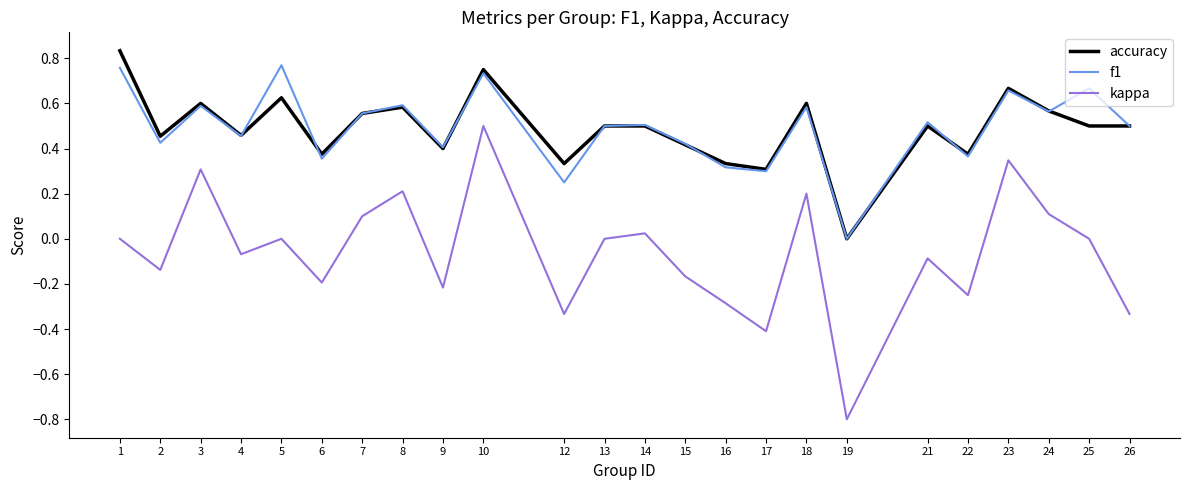

What is the total value across all series at 21?

0.9